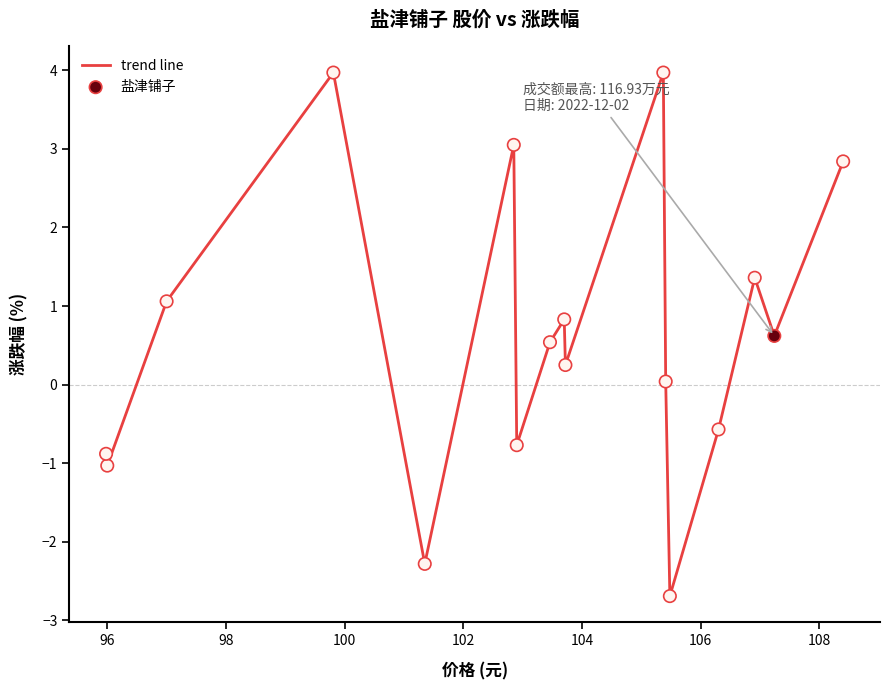

What is the maximum value shown in the chart?

4.0